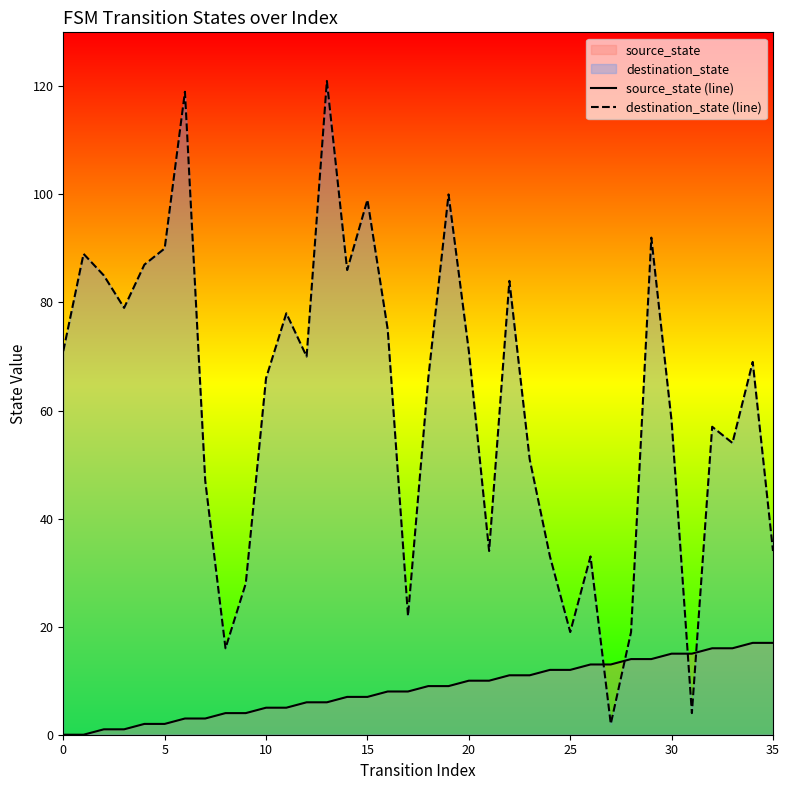

True or false: source_state (line) has more than 1 points higher than both neighbors.

False